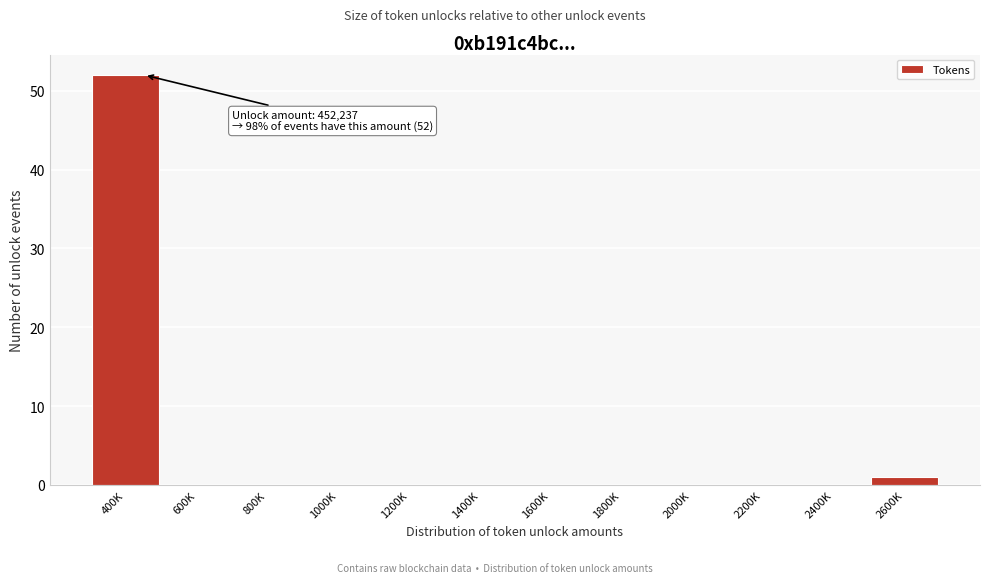

Reading left to right, what are all the values shown in this chart?

400K=52	600K=0	800K=0	1000K=0	1200K=0	1400K=0	1600K=0	1800K=0	2000K=0	2200K=0	2400K=0	2600K=1